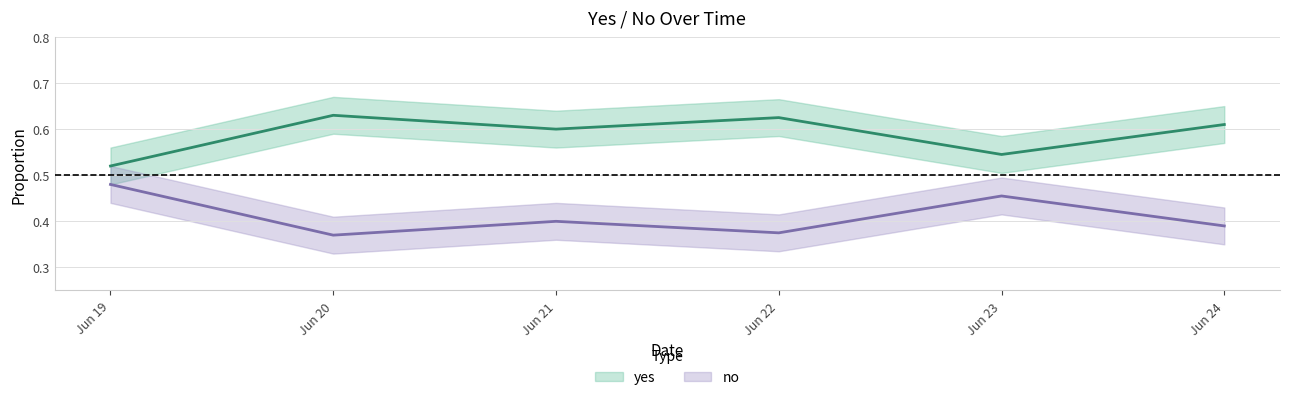

True or false: no has a value of 0.4 at Jun 20.

True